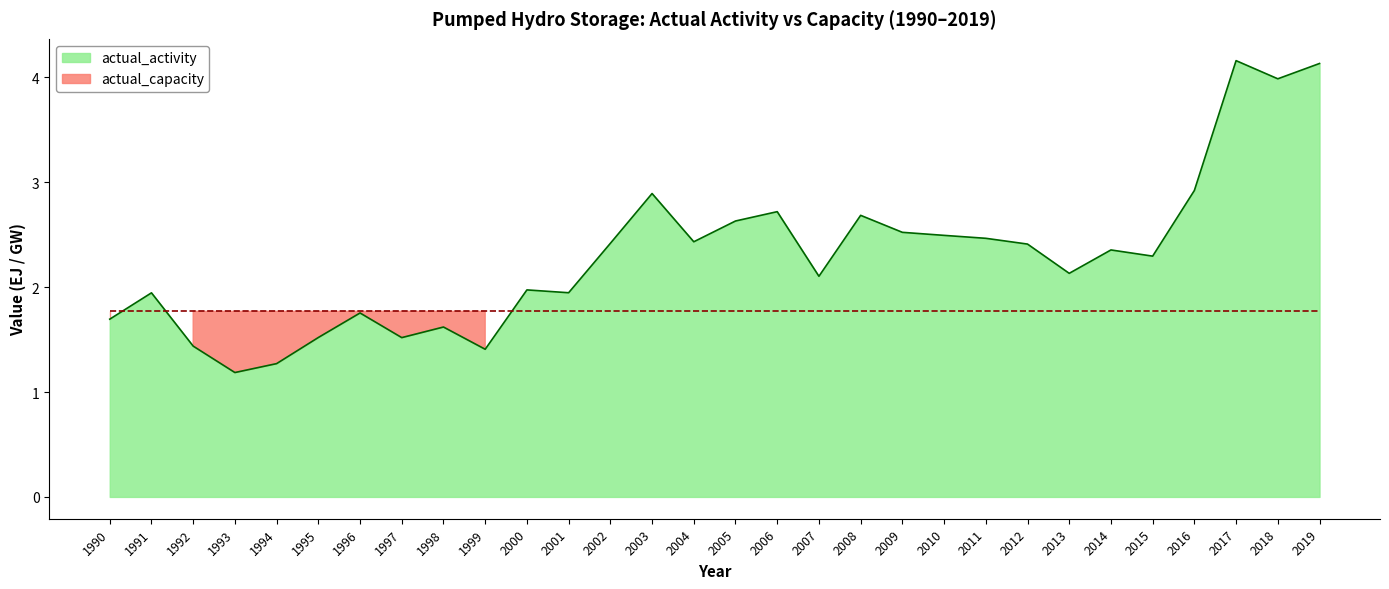

Which label corresponds to the smallest value in the chart?

1993